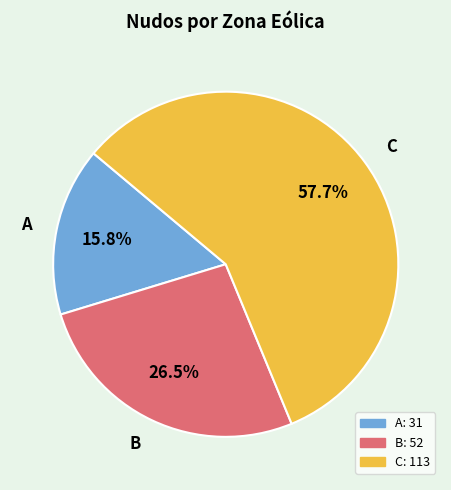

How many slices are in this pie chart?

3